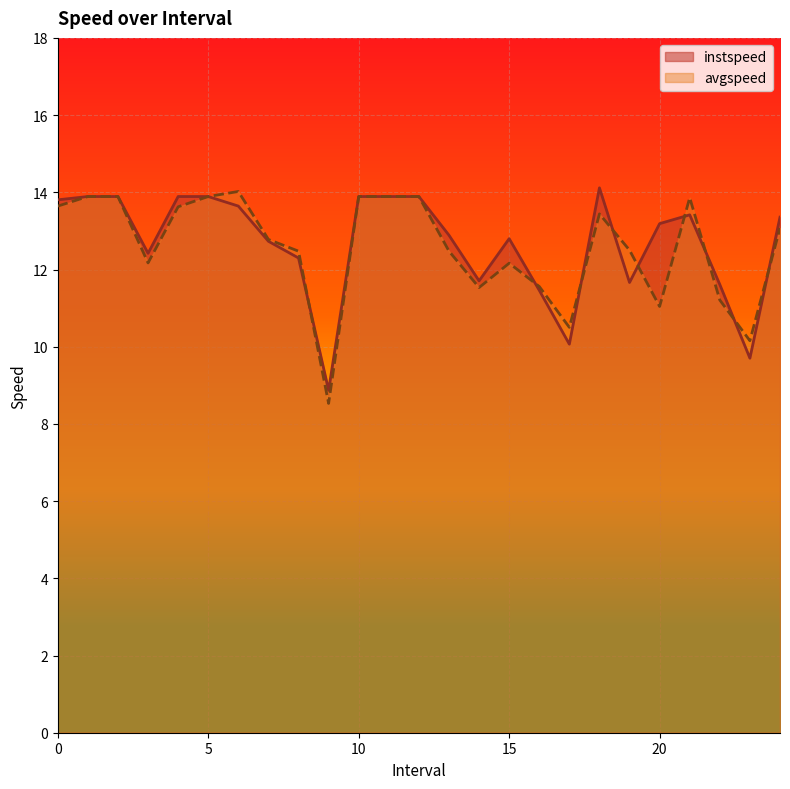

How many data points in instspeed are above 13?

13